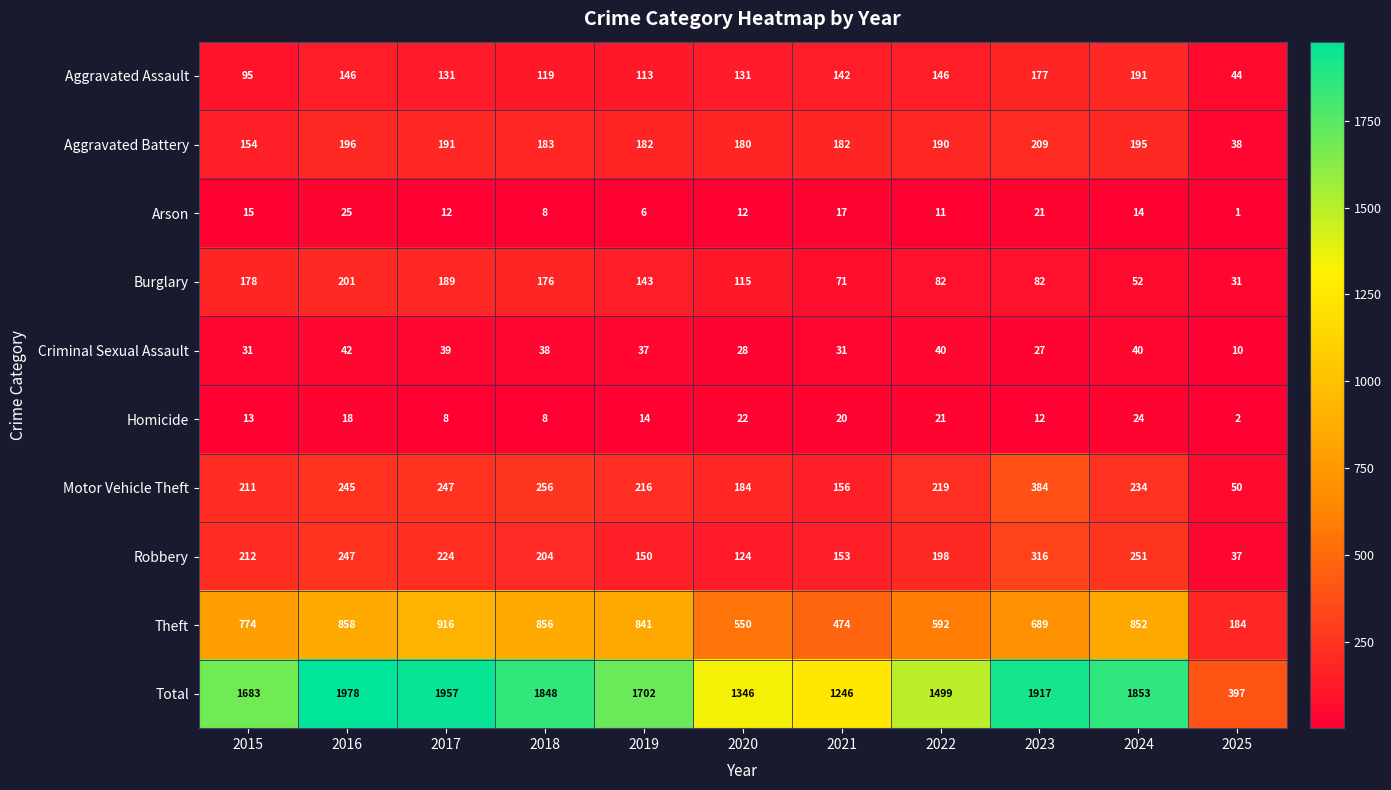

True or false: Robbery has a value of 49 at 2019.

False